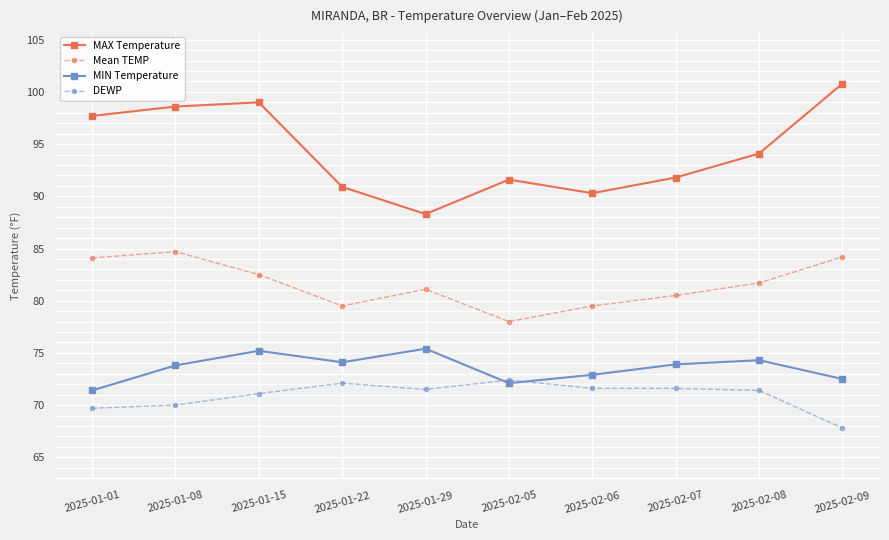

What are all the series names shown in the legend?

MAX Temperature, Mean TEMP, MIN Temperature, DEWP